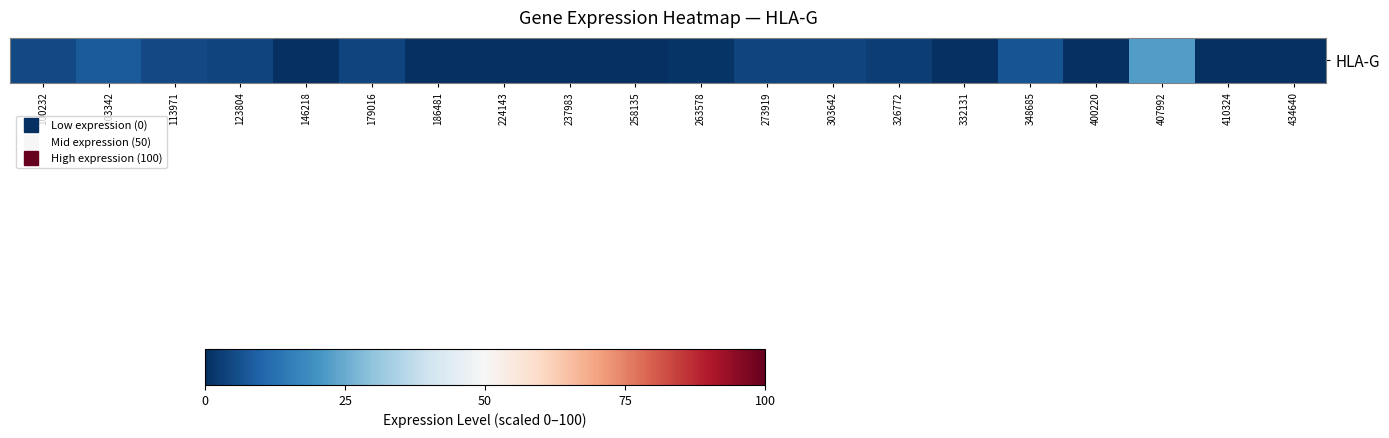

Where does the data first go above 3?

100232